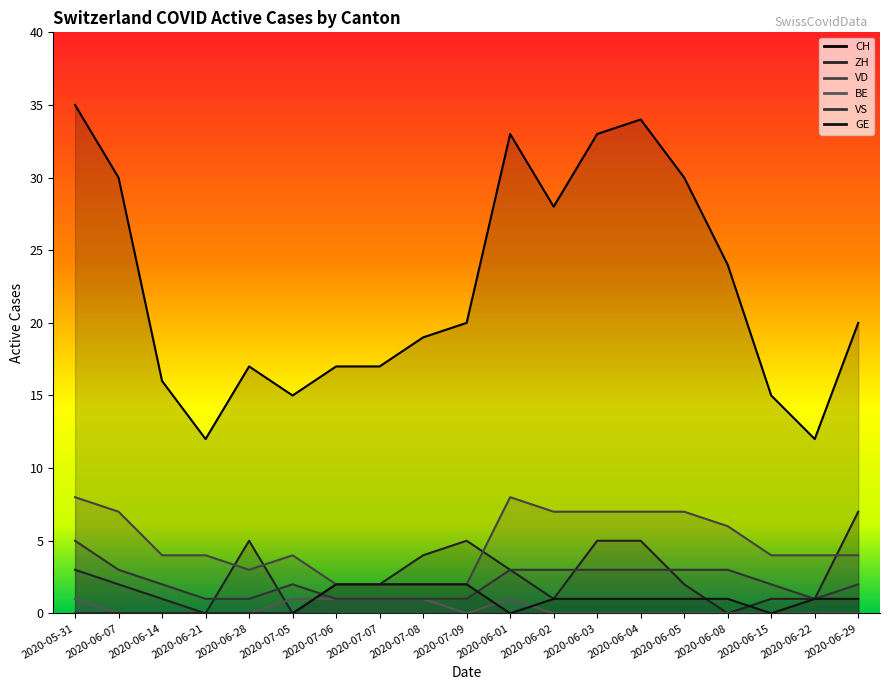

What is the value of the VD point at the 16th from the left?

6